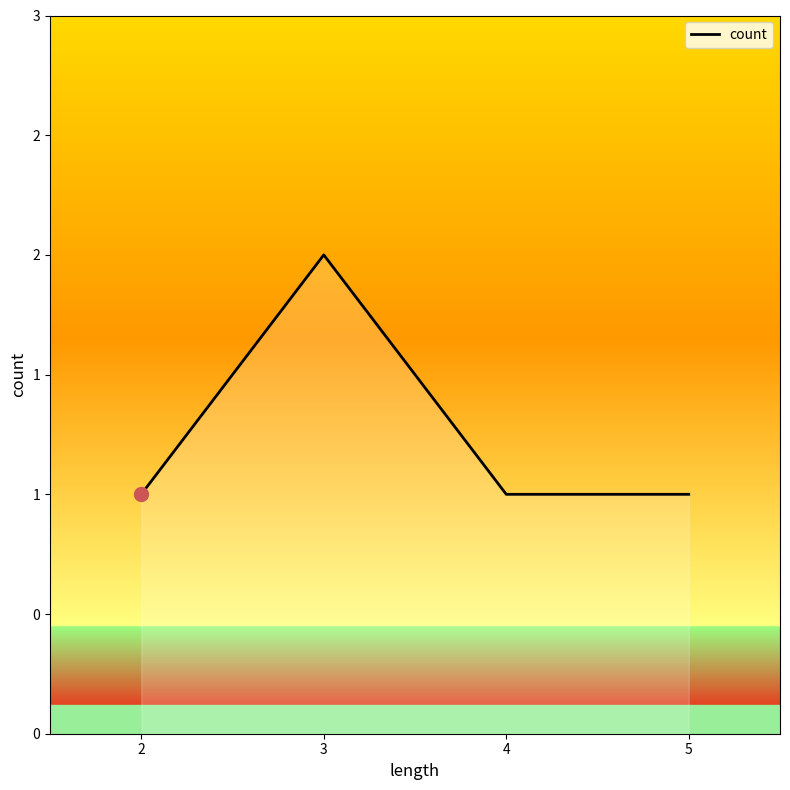

What is the difference between the maximum and minimum values?

1